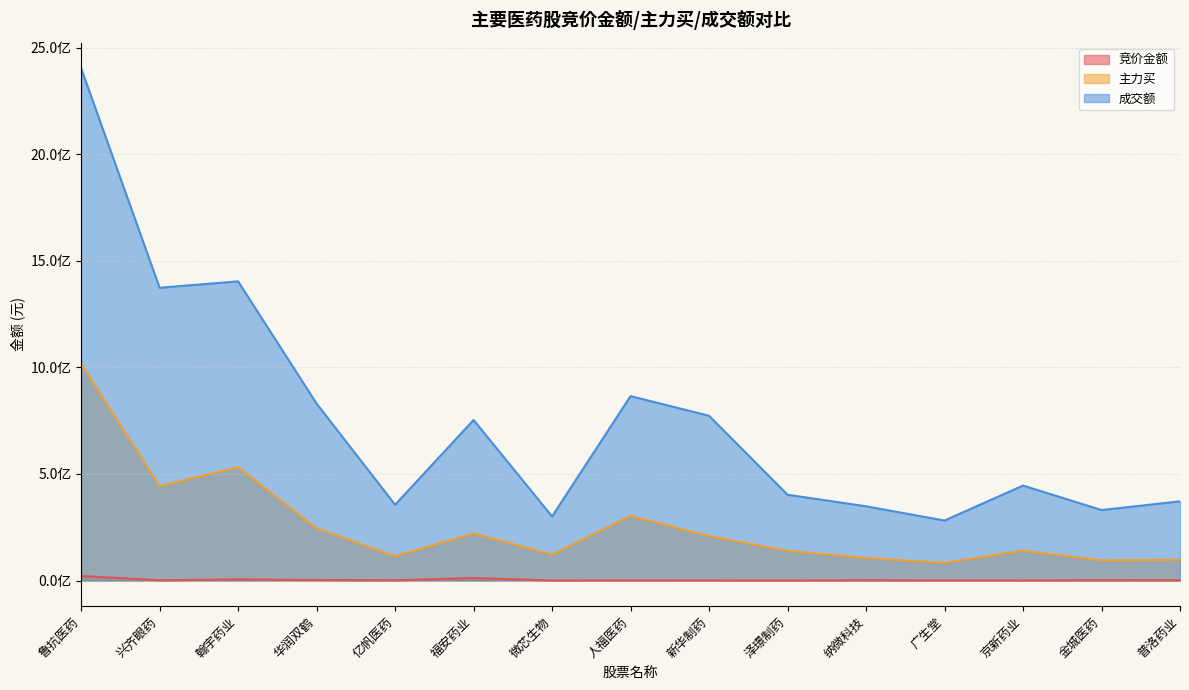

Rank the series by their average value, from lowest to highest.

竞价金额, 主力买, 成交额